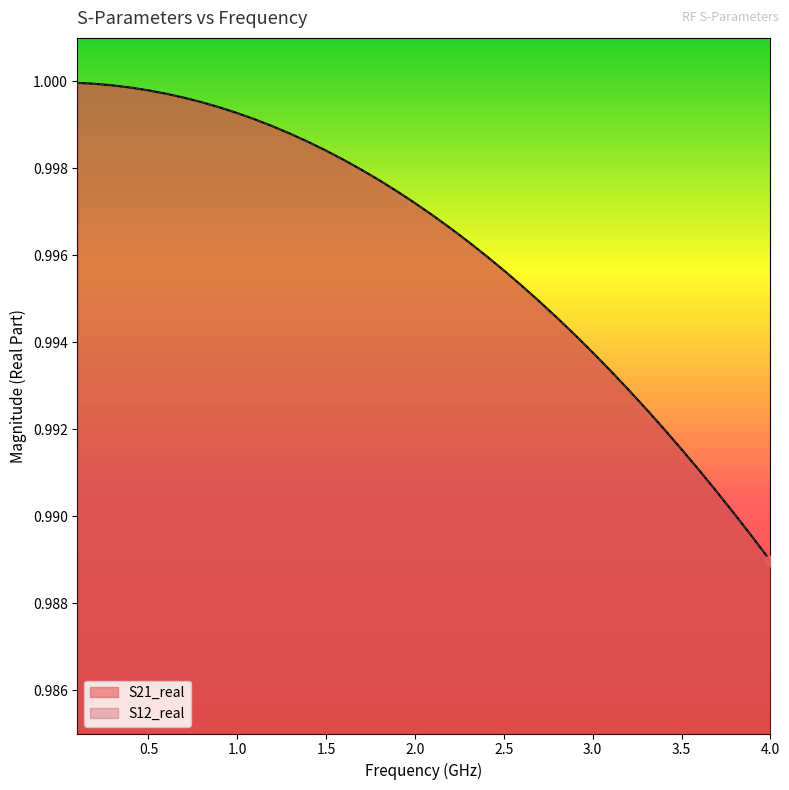

Which series contains the highest Y value?

S21_real